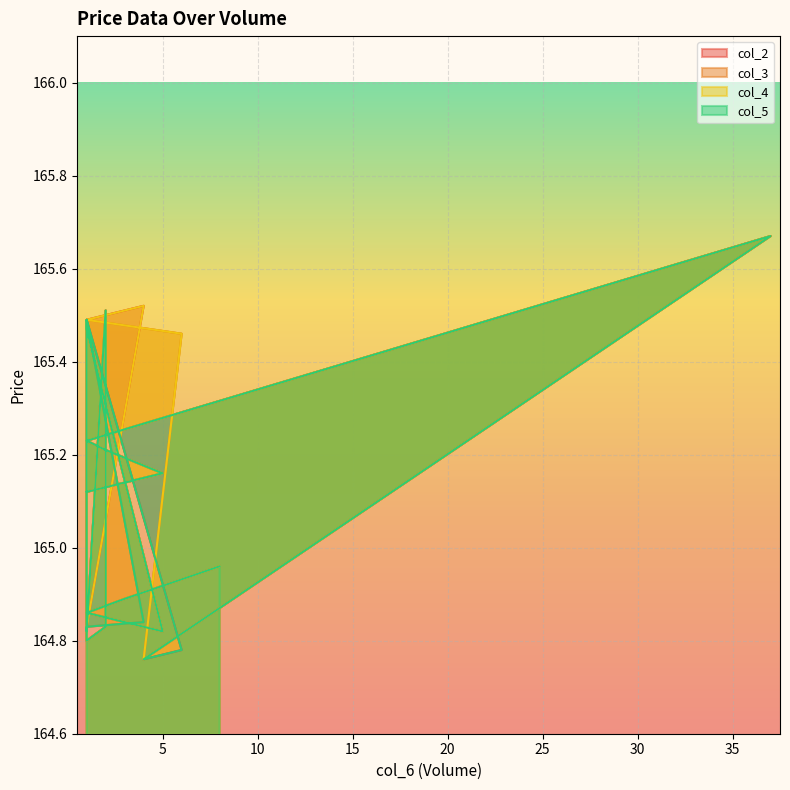

Is the value of col_4 at 2 greater than the value of col_3 at 5?

Yes